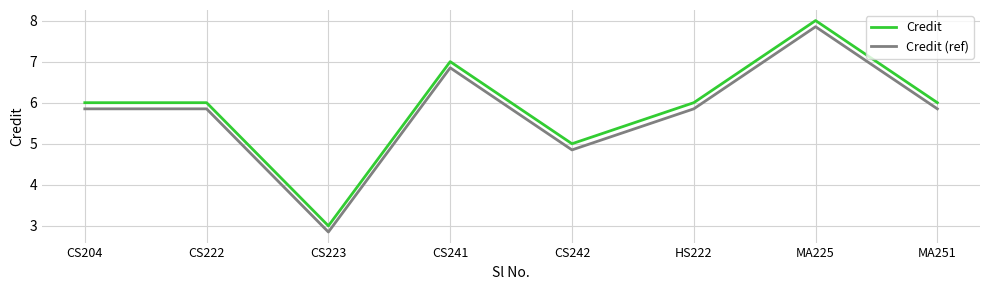

At which label does Credit reach its minimum?

CS223